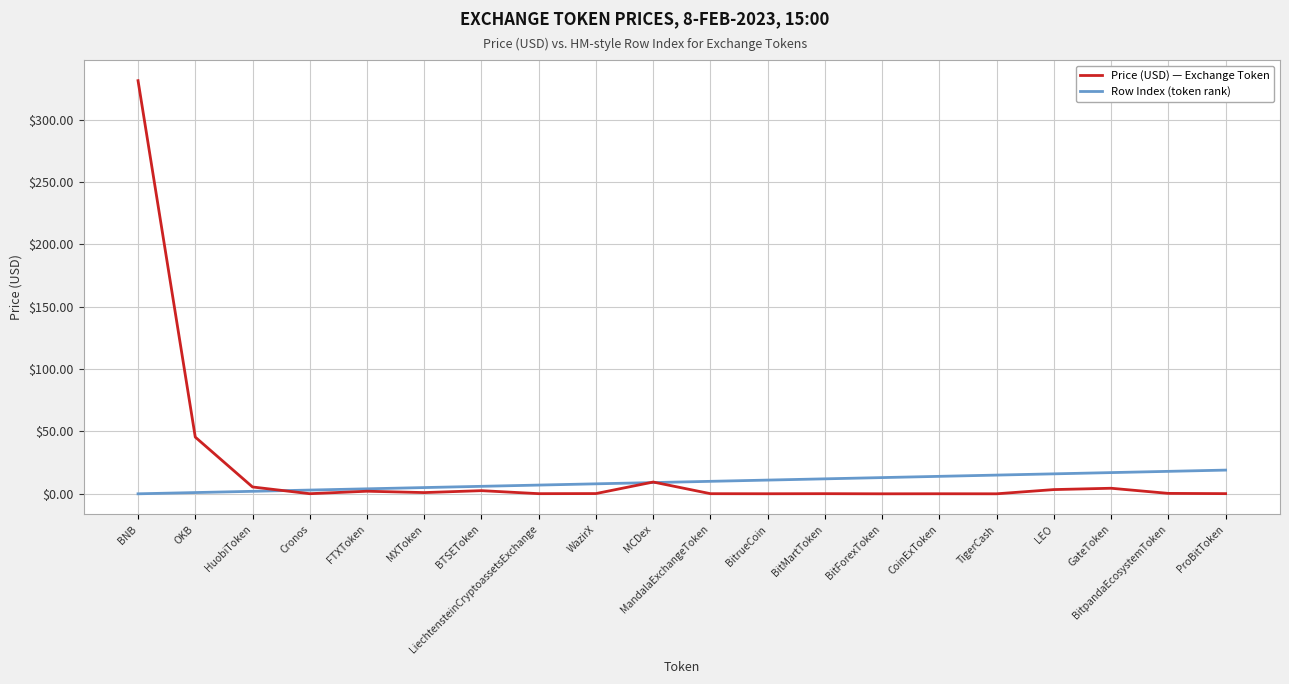

At BNB, list the series in order from largest to smallest.

Price (USD) — Exchange Token, Row Index (token rank)